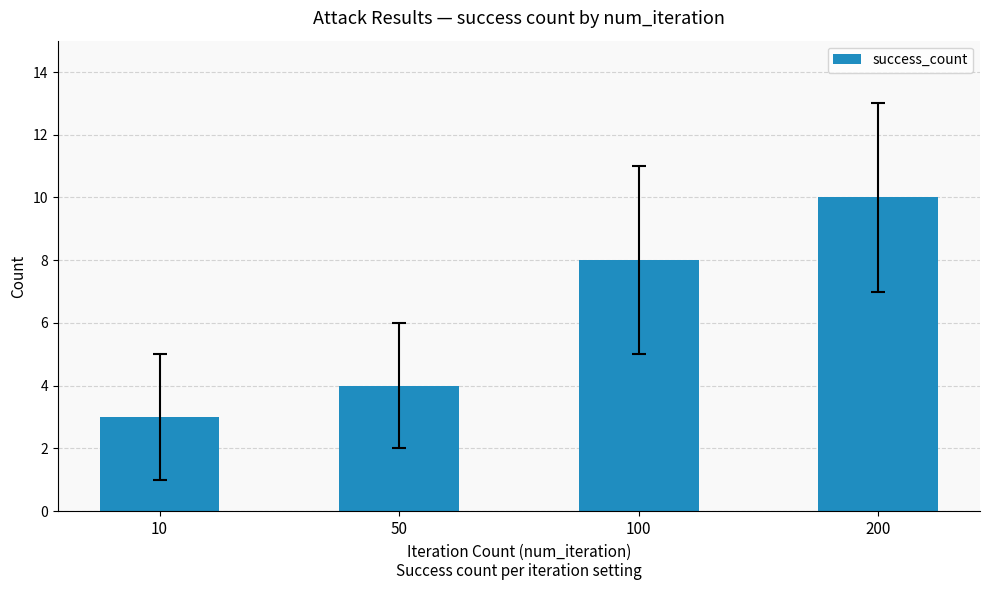

What is the ratio of the value at 50 to the value at 100?

0.5